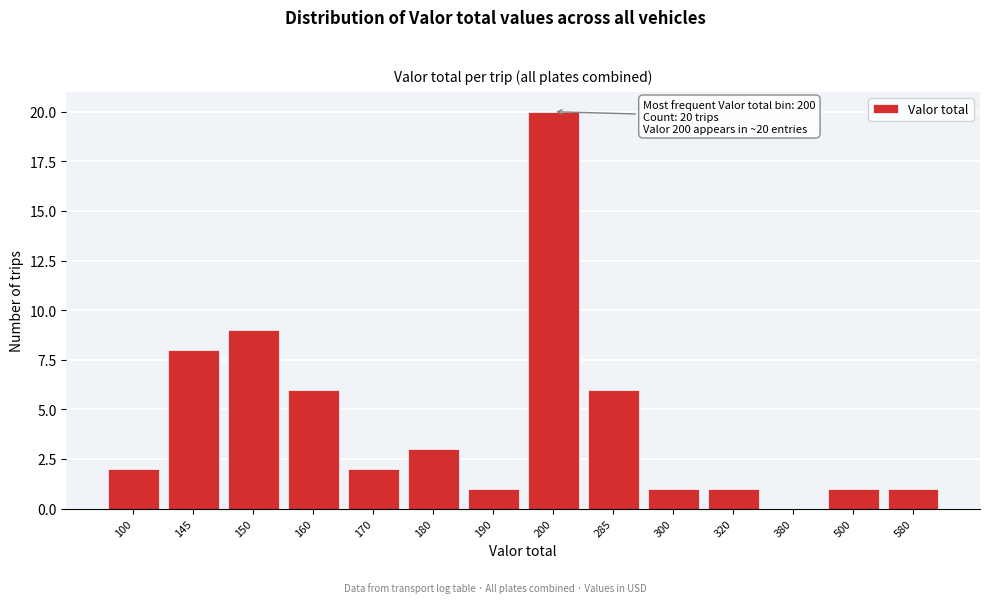

Reading left to right, transcribe all the data shown in this chart.

100=2	145=8	150=9	160=6	170=2	180=3	190=1	200=20	285=6	300=1	320=1	380=0	500=1	580=1